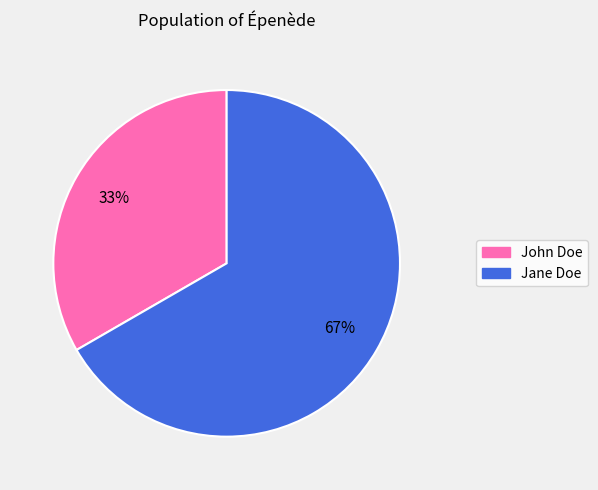

What percentage is the John Doe slice, to the nearest percent?

33%